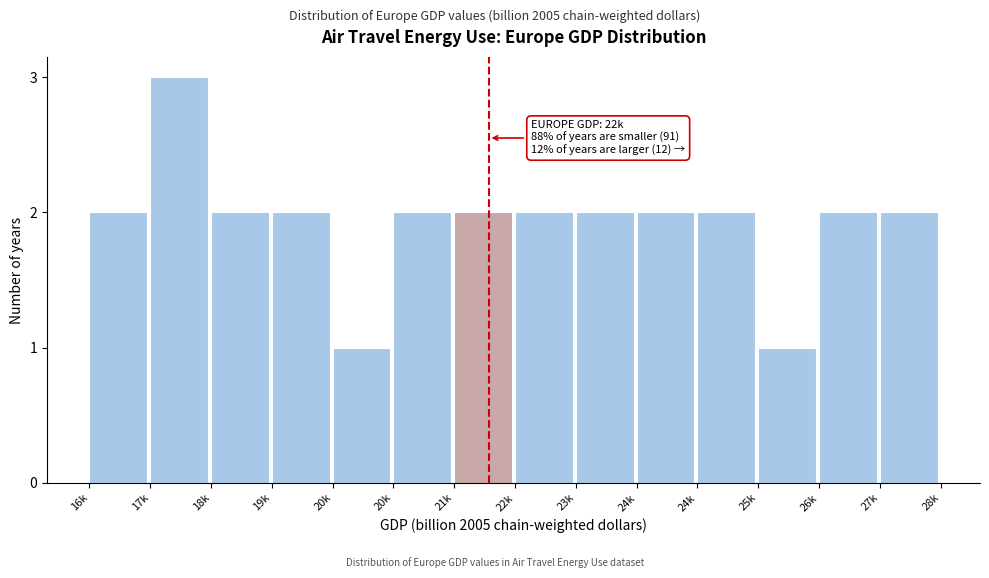

Count the number of categories in the chart.

14